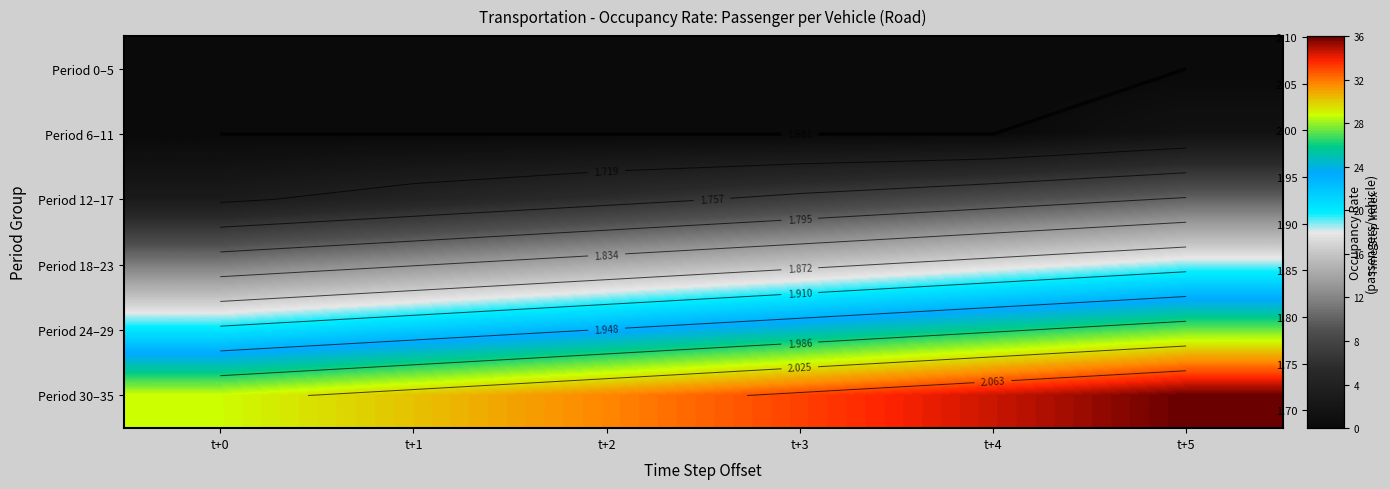

The value of Period 6–11 at t+5 is 1.7. True or false?

True